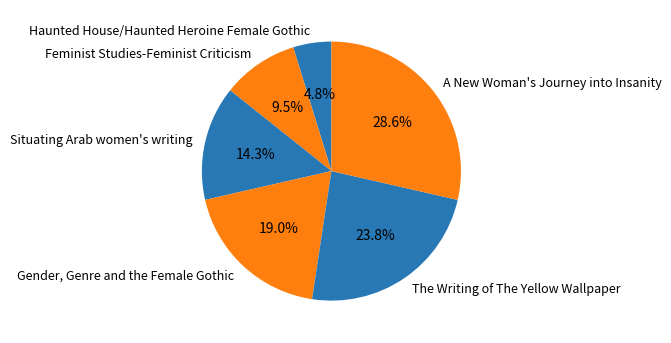

Count the number of slices in the pie.

6